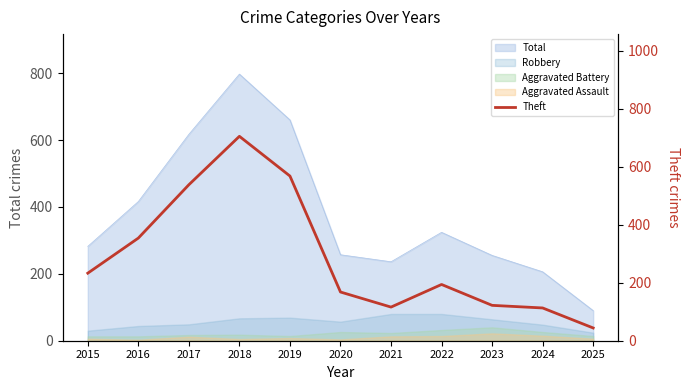

The chart shows a value of 49 at 2020. True or false?

False